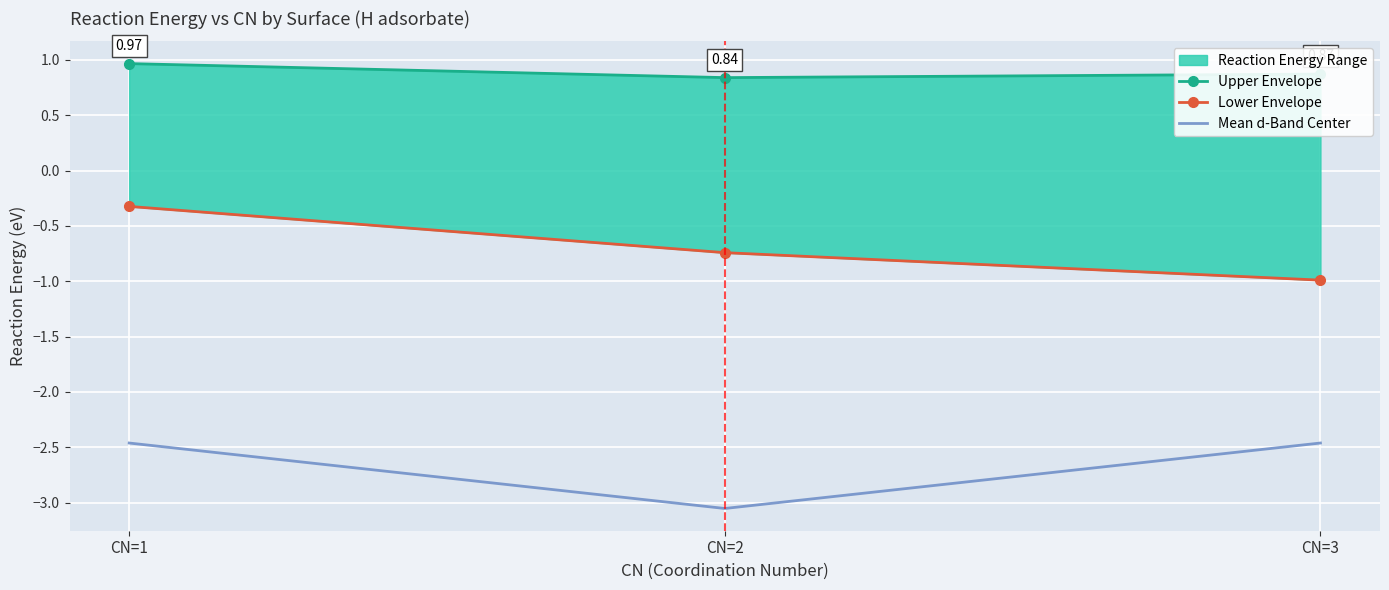

Rank the series at CN=3 from highest to lowest value.

Upper Envelope, Lower Envelope, Mean d-Band Center